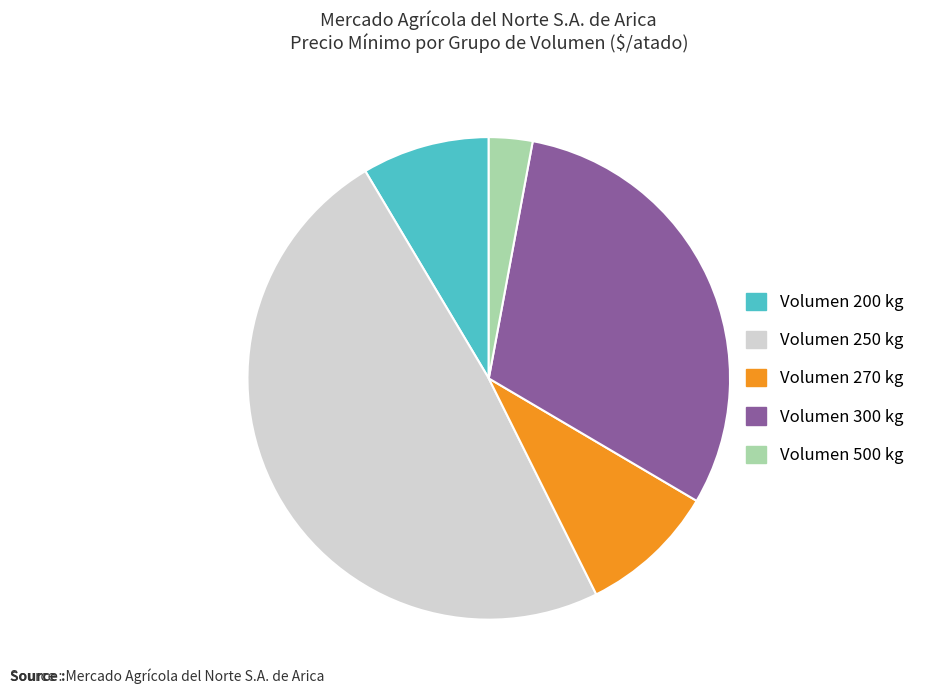

Is there any slice that represents more than half of the pie?

No